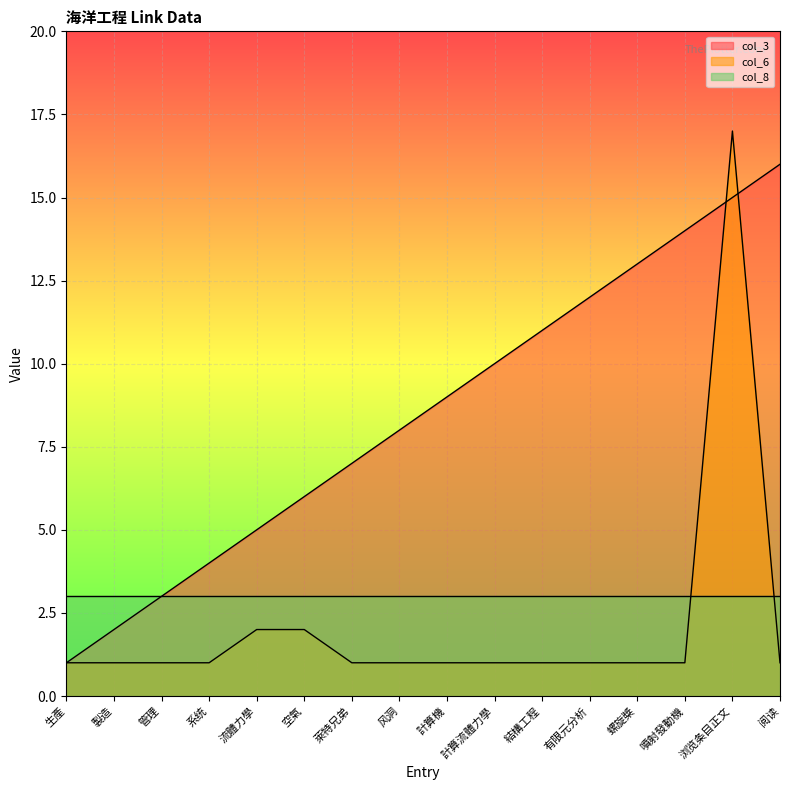

Is it true that col_3 equals 1 at 生產?

True